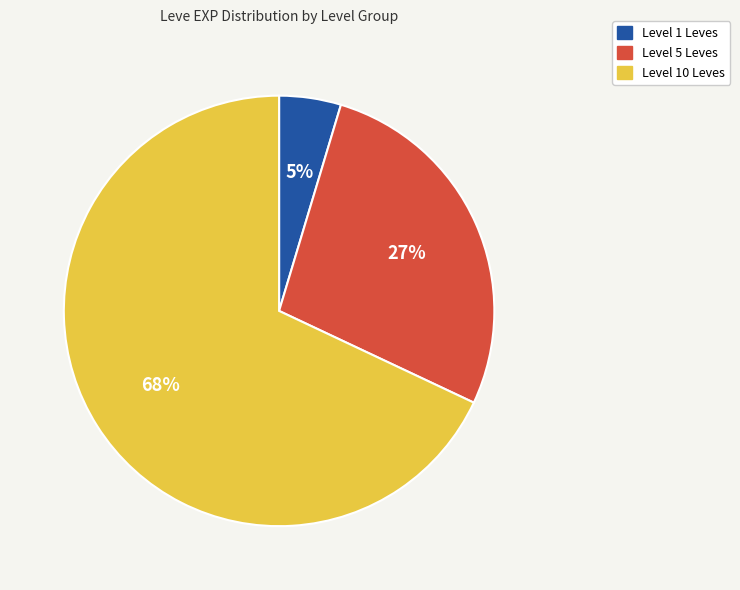

Does any single category account for the majority?

Yes